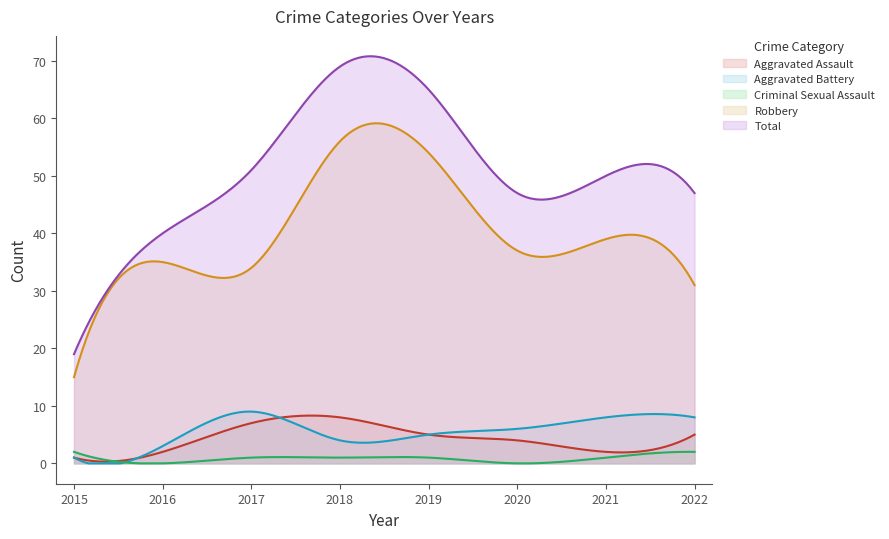

How many lines are shown in the chart?

5